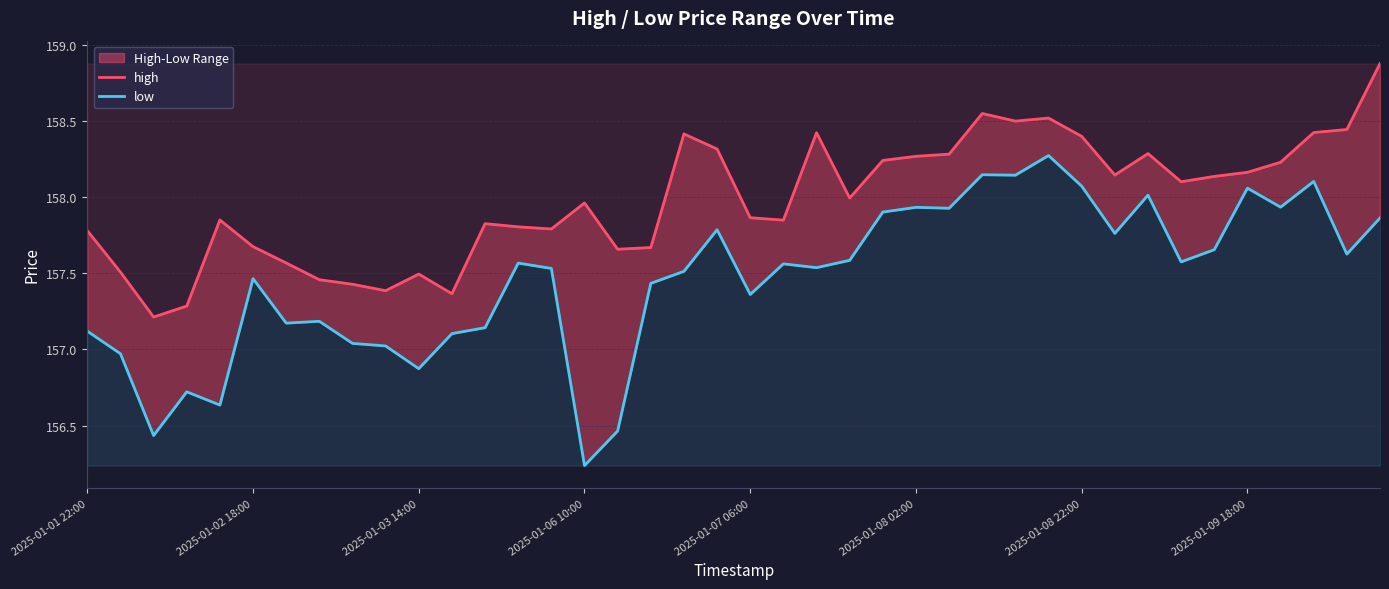

What is the difference between the low values at 2025-01-08 02:00 and 24?

0.4